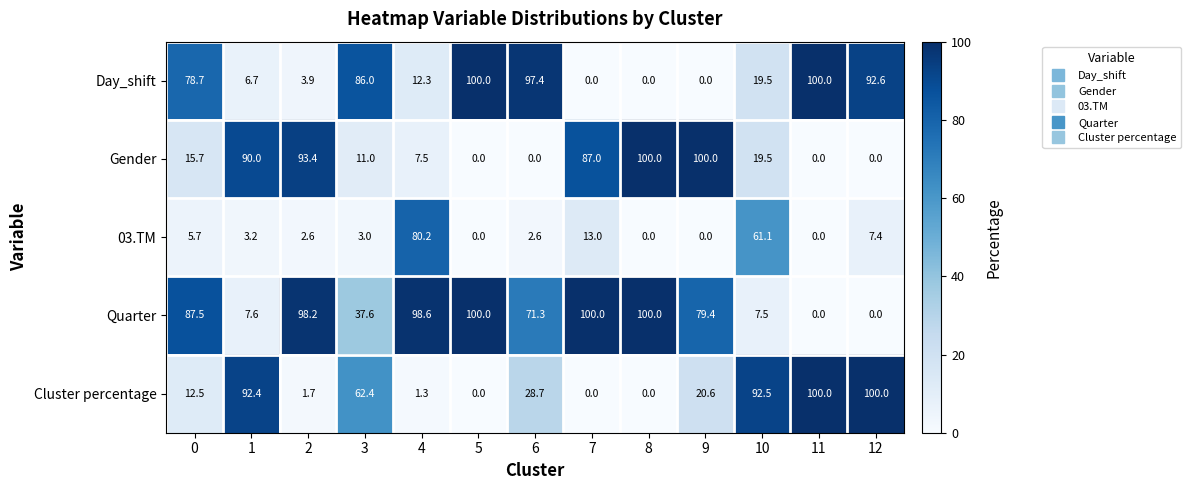

What is the greatest value displayed?

100.0